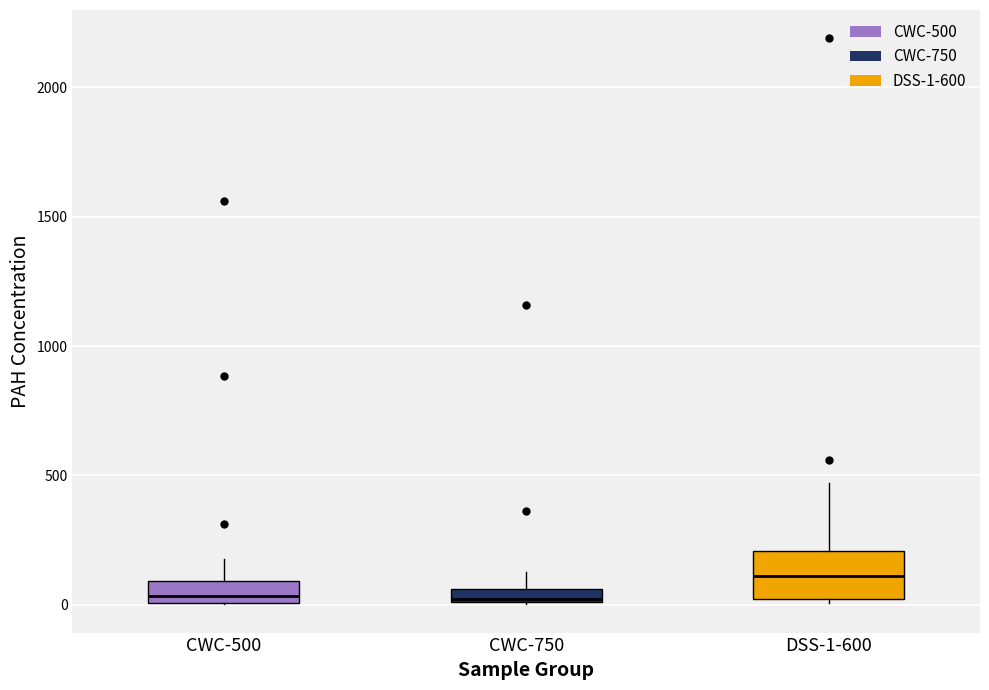

Where is the lower edge of the box for DSS-1-600 on the y-axis? The values are not printed on the chart, so give them approximately, as read against the axis.

0